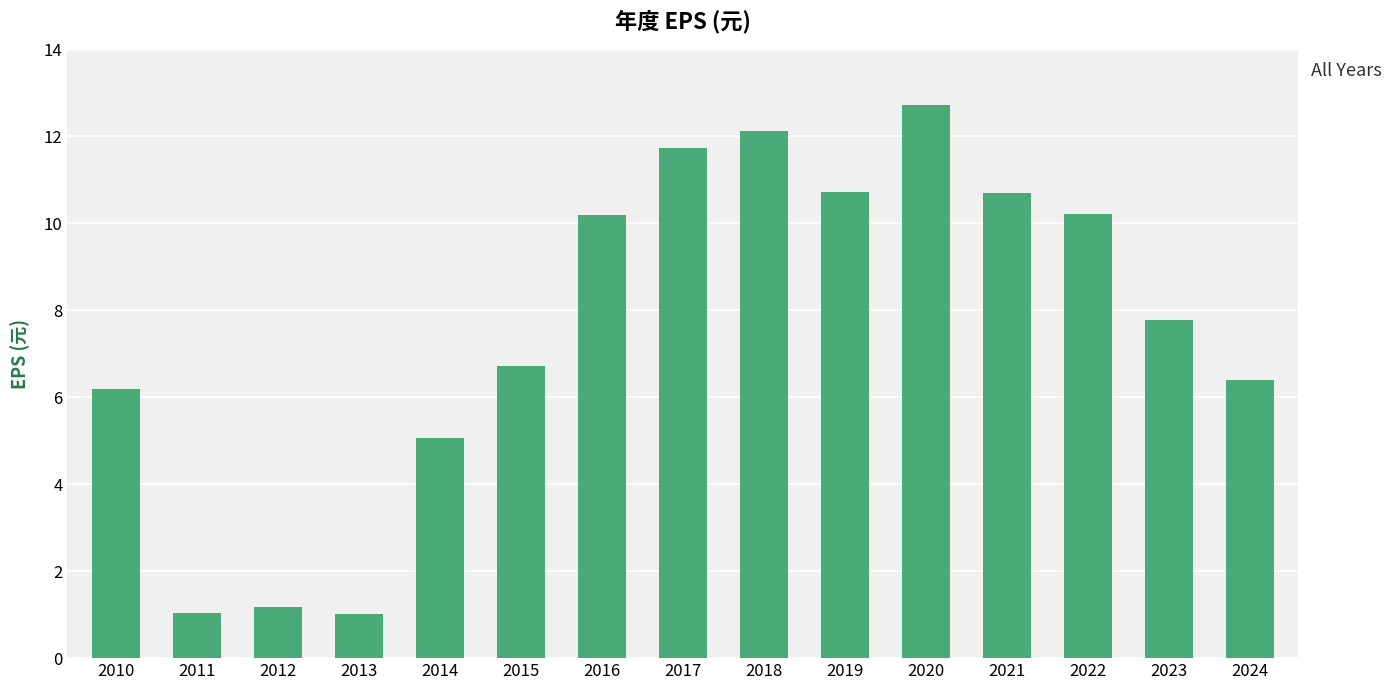

What is the value of the 11th bar from the left?

12.7